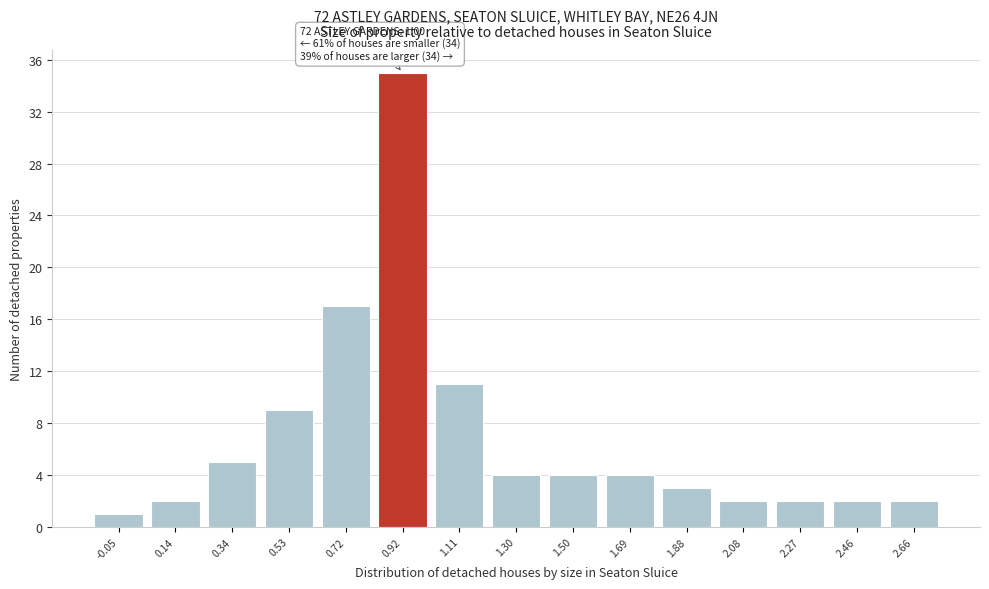

Reading left to right, transcribe all the data shown in this chart.

1	2	5	9	17	35	11	4	4	4	3	2	2	2	2